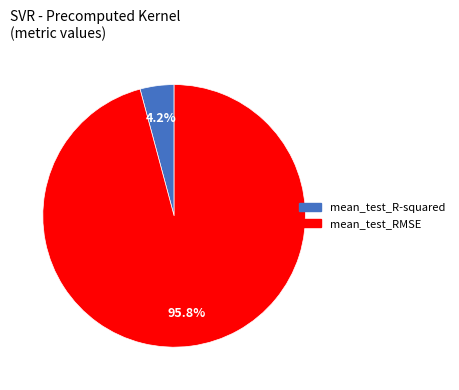

To the nearest percent, what is the average slice percentage?

50%